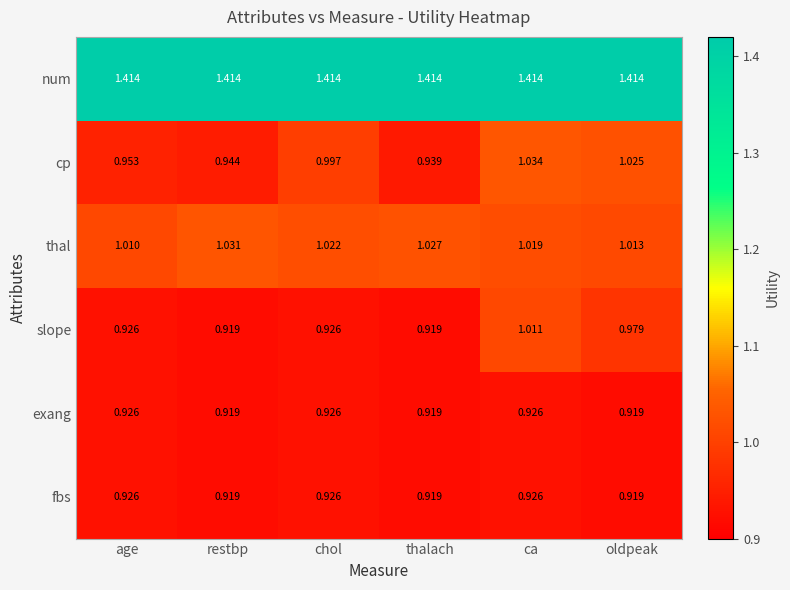

Between restbp and thalach, which series saw the biggest shift?

cp